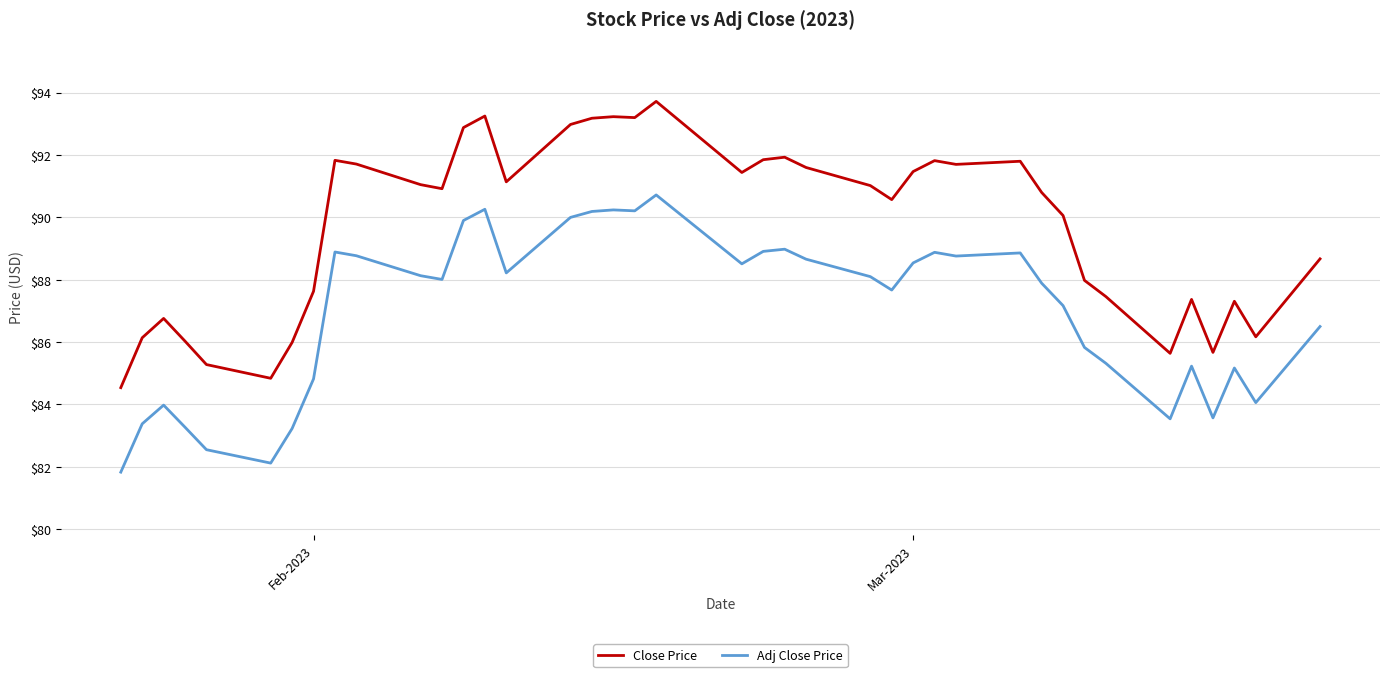

Which series has the largest range (max minus min)?

Close Price